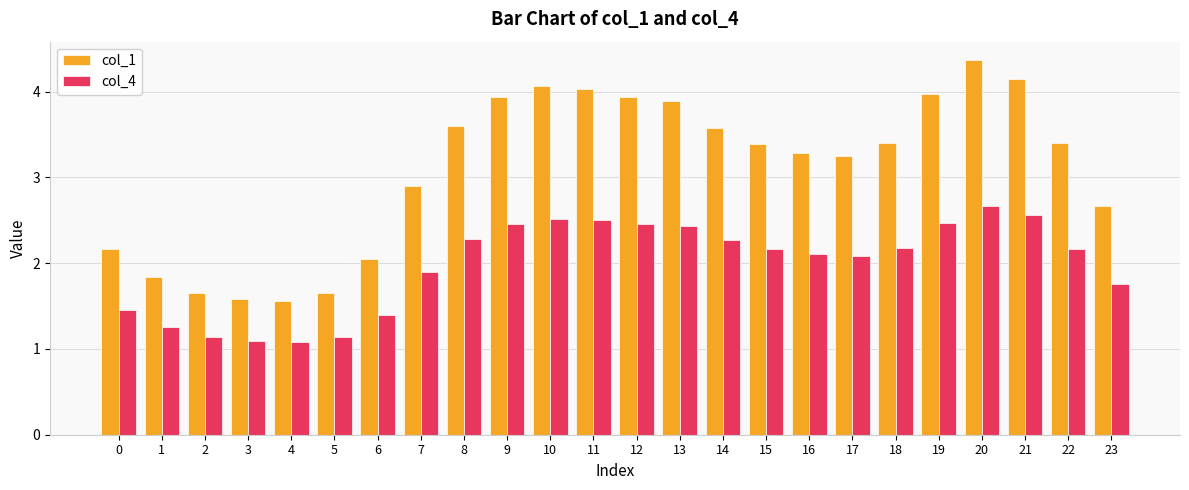

Is it true that col_4 equals 0.3 at 2?

False